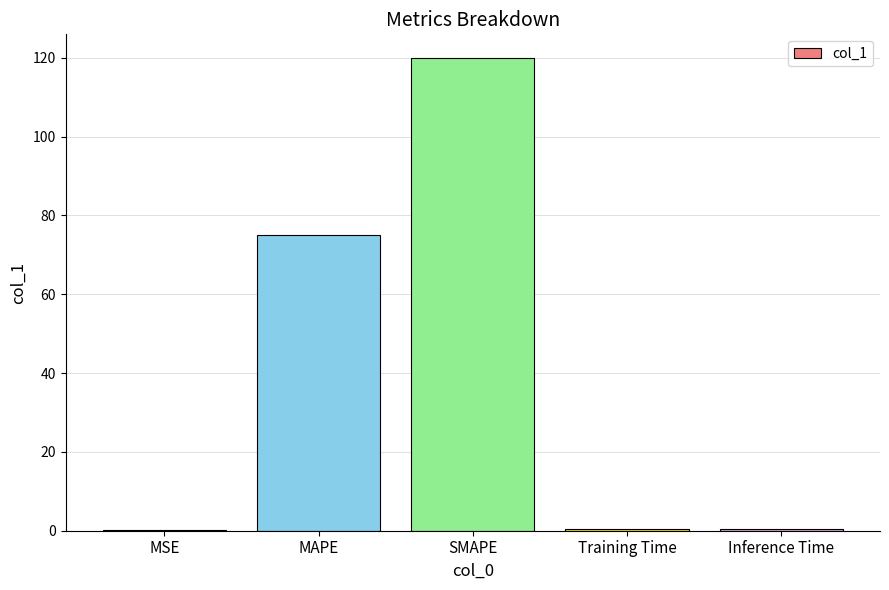

Which has a higher value, SMAPE or MAPE?

SMAPE